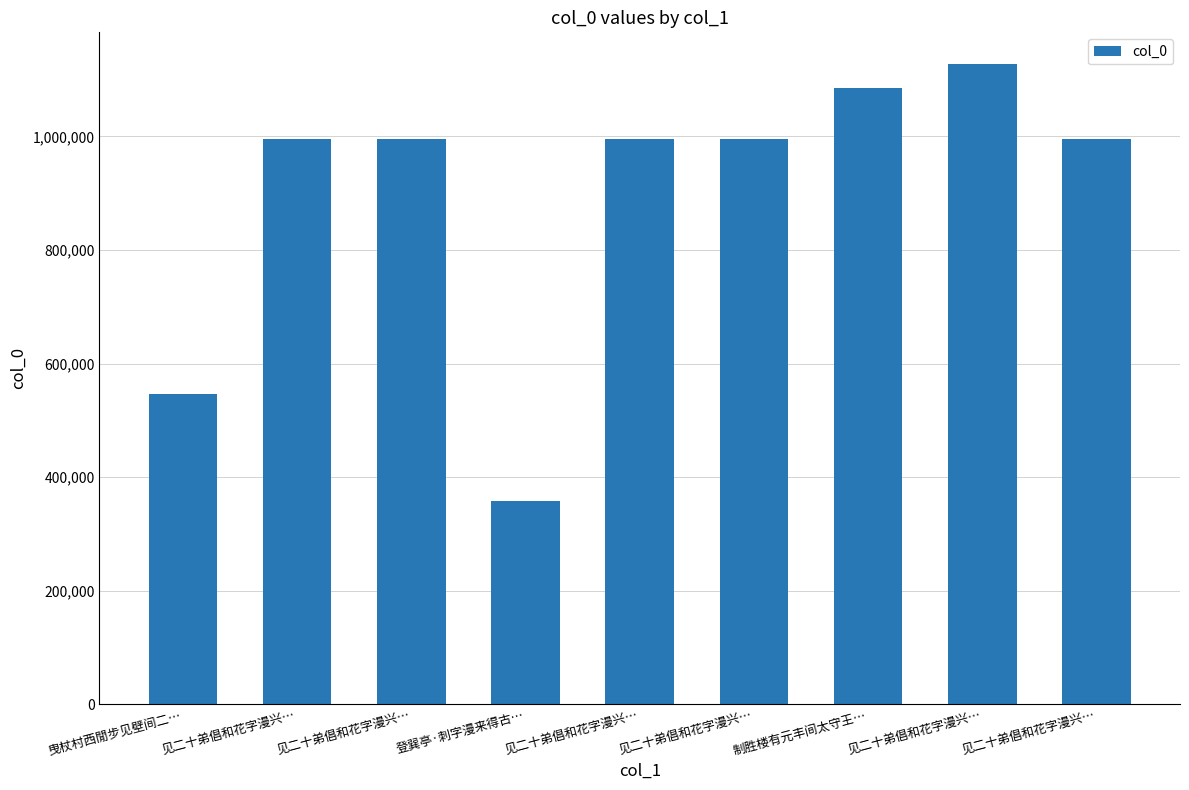

What is the difference between the values at 见二十弟倡和花字漫兴… and 见二十弟倡和花字漫兴…?

1